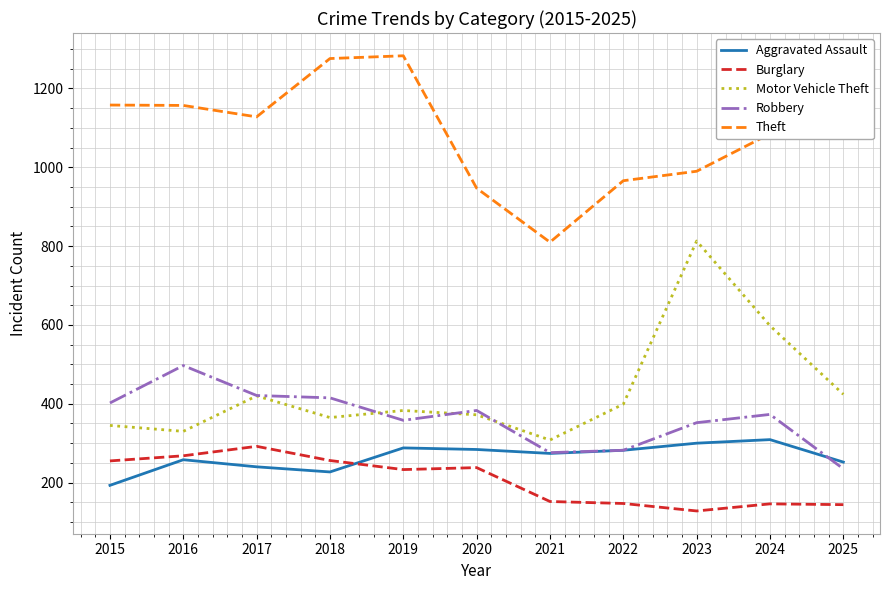

Count the number of categories in the chart.

11